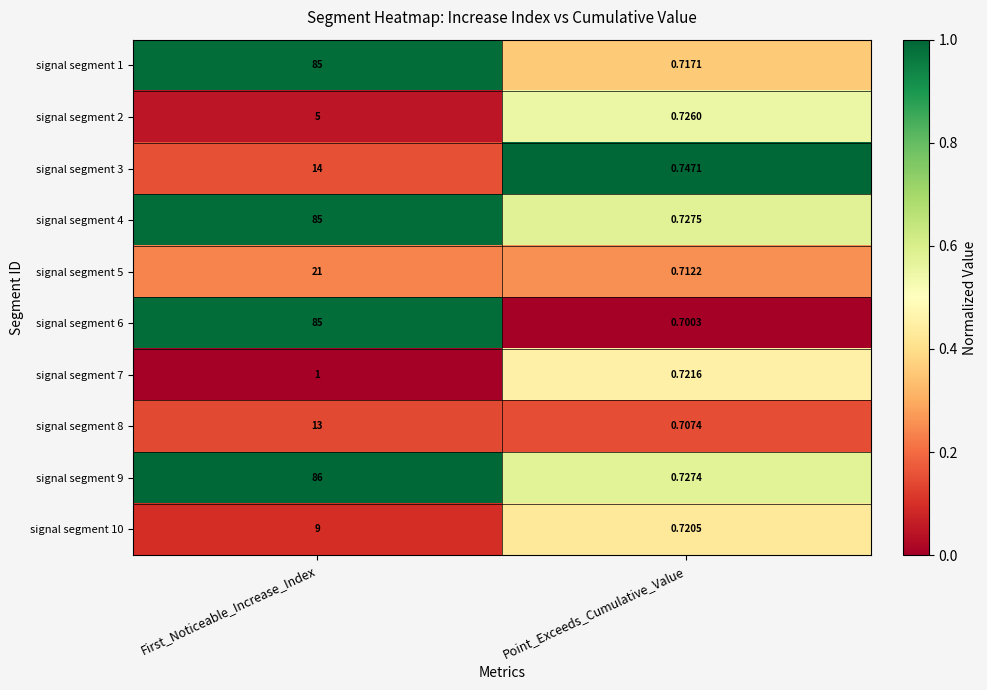

What is the total value across all series at First_Noticeable_Increase_Index?

404.0